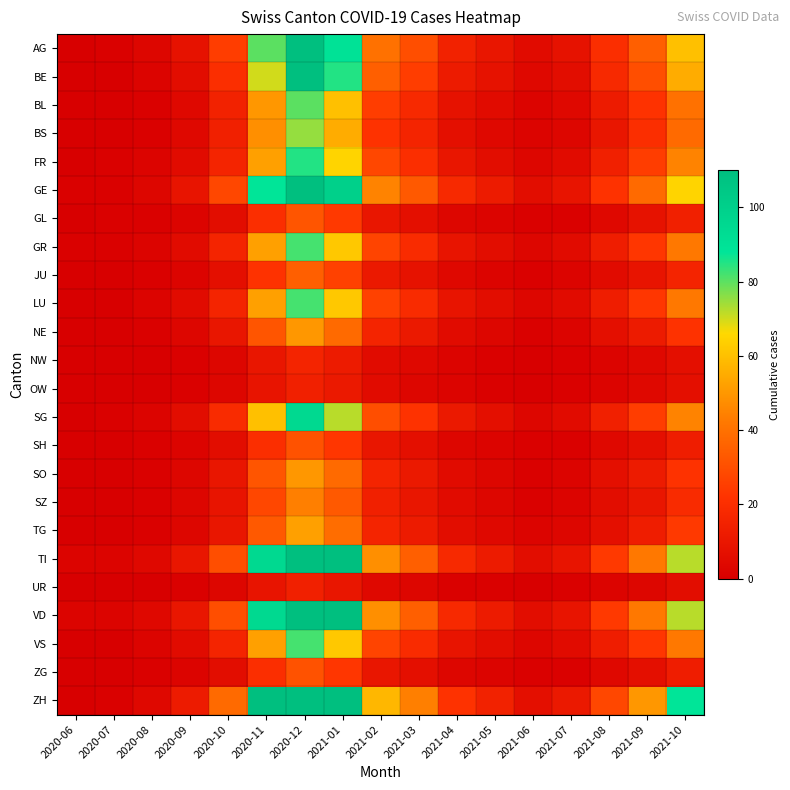

Which label corresponds to the largest value in the chart?

2020-12